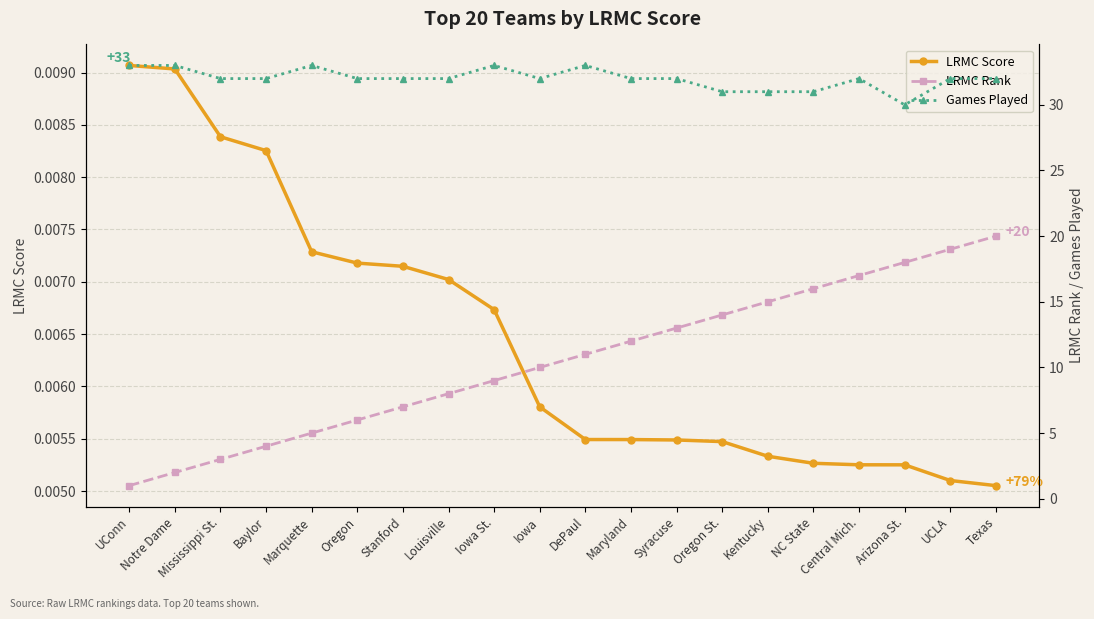

What is the approximate value of LRMC Rank at Kentucky?

15.0